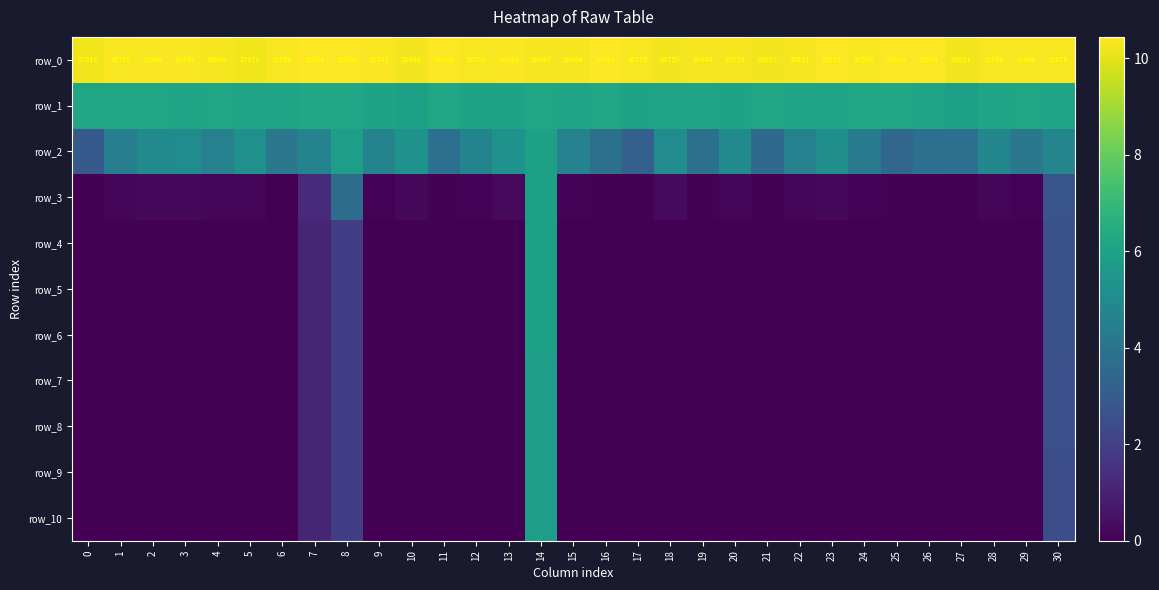

At how many categories does at least one series exceed 7?

31